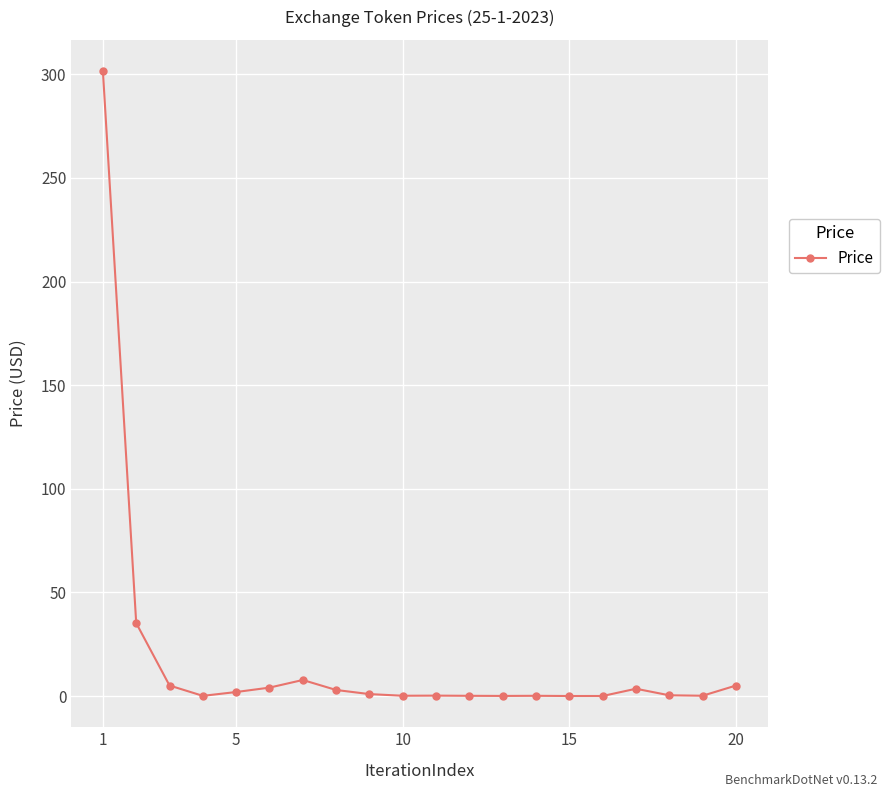

What is the difference between the maximum and minimum values?

301.5